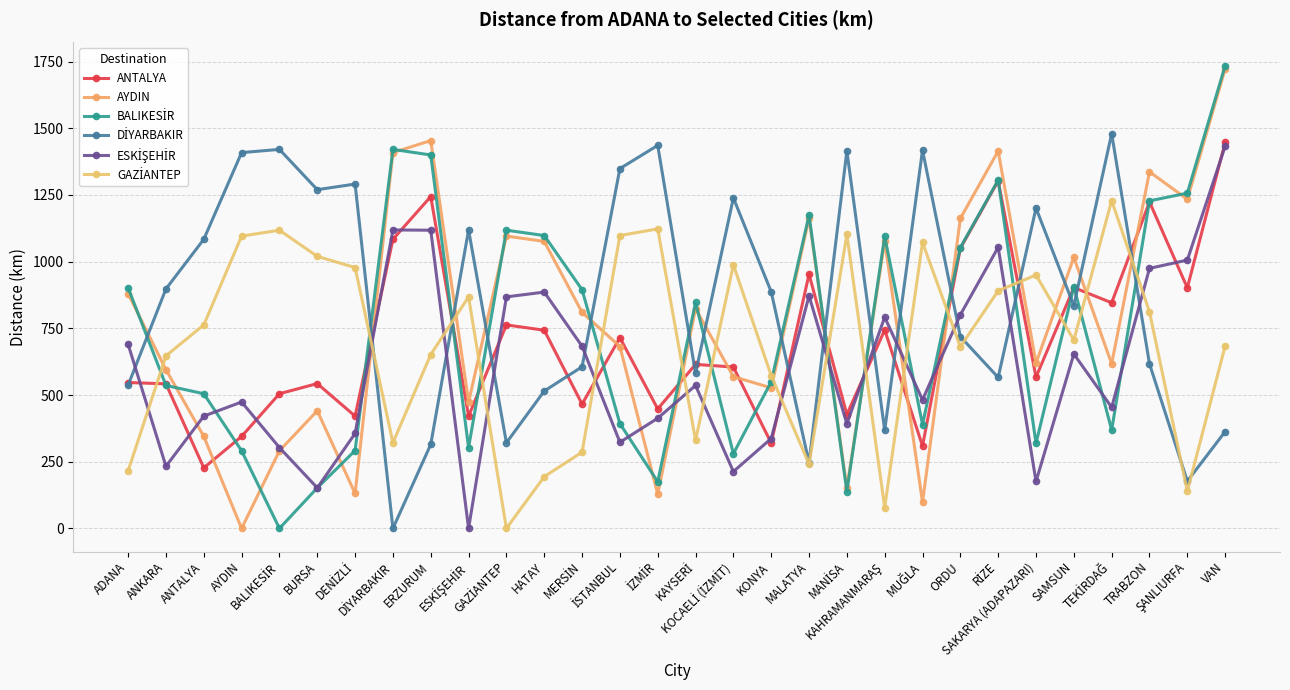

Which series ends up on top after the final intersection of ANTALYA and GAZİANTEP?

ANTALYA